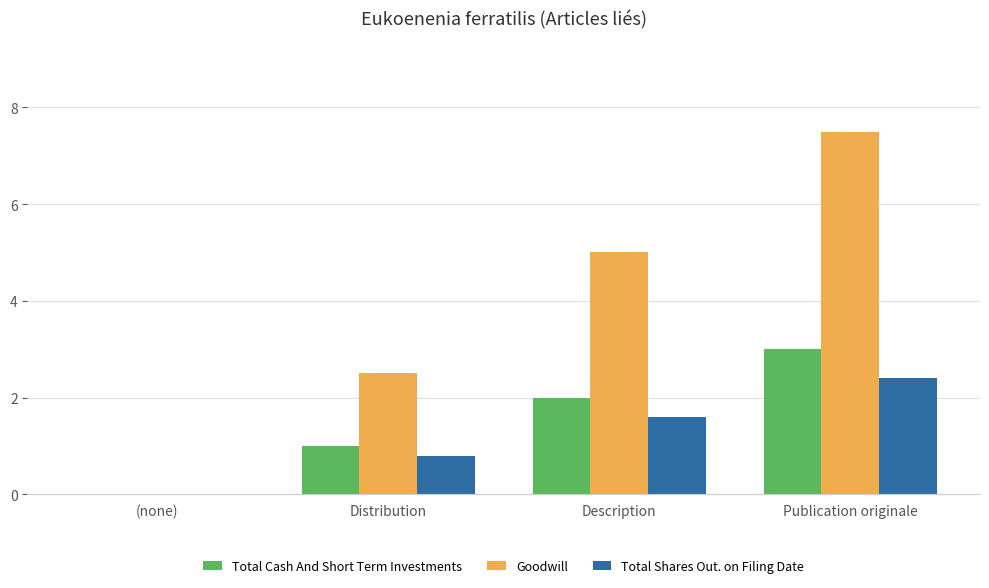

Reading right to left, what are all the values shown in this chart?

Total Cash And Short Term Investments: Publication originale=3.0	Description=2.0	Distribution=1.0	(none)=0.0
Goodwill: Publication originale=7.5	Description=5.0	Distribution=2.5	(none)=0.0
Total Shares Out. on Filing Date: Publication originale=2.4	Description=1.6	Distribution=0.8	(none)=0.0